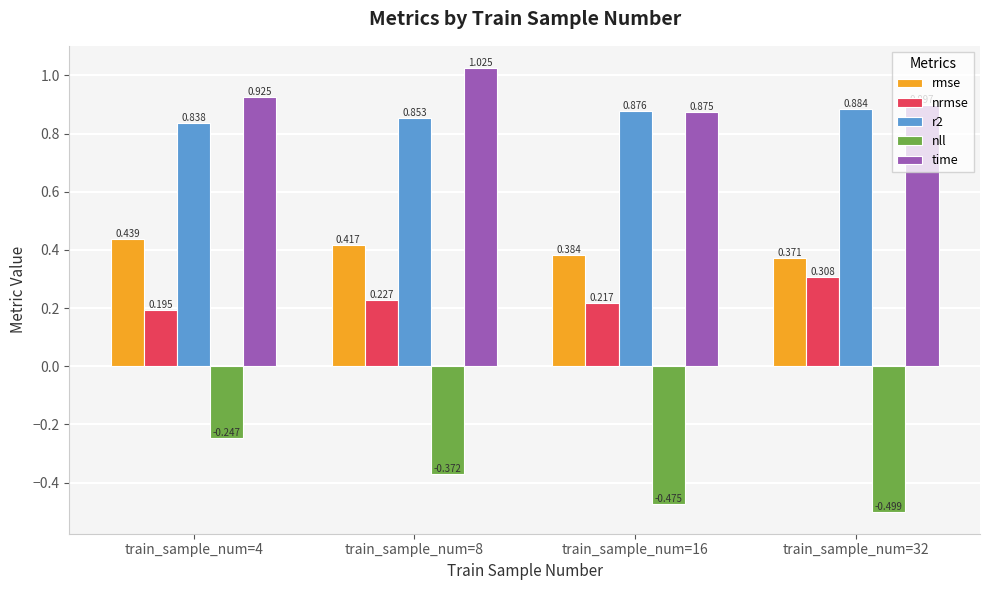

Which series changed the most between train_sample_num=16 and train_sample_num=32?

nrmse